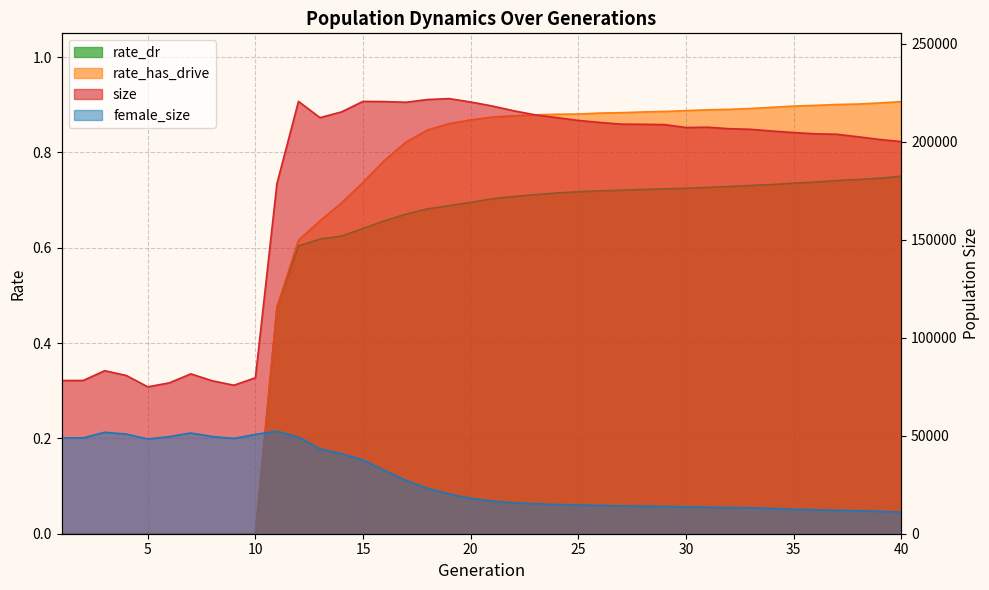

Which label corresponds to the largest value in the chart?

19